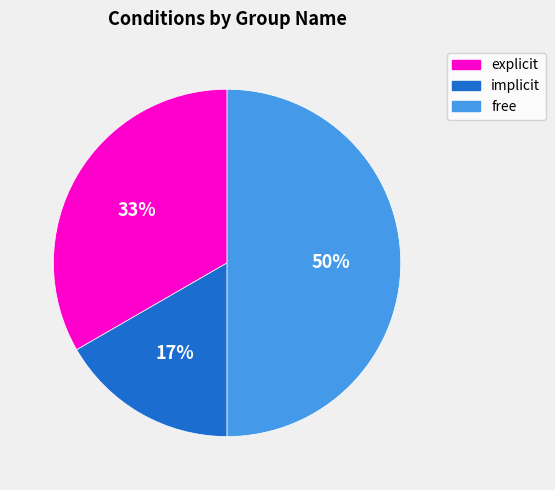

Is it true that free is 50% of the pie?

True